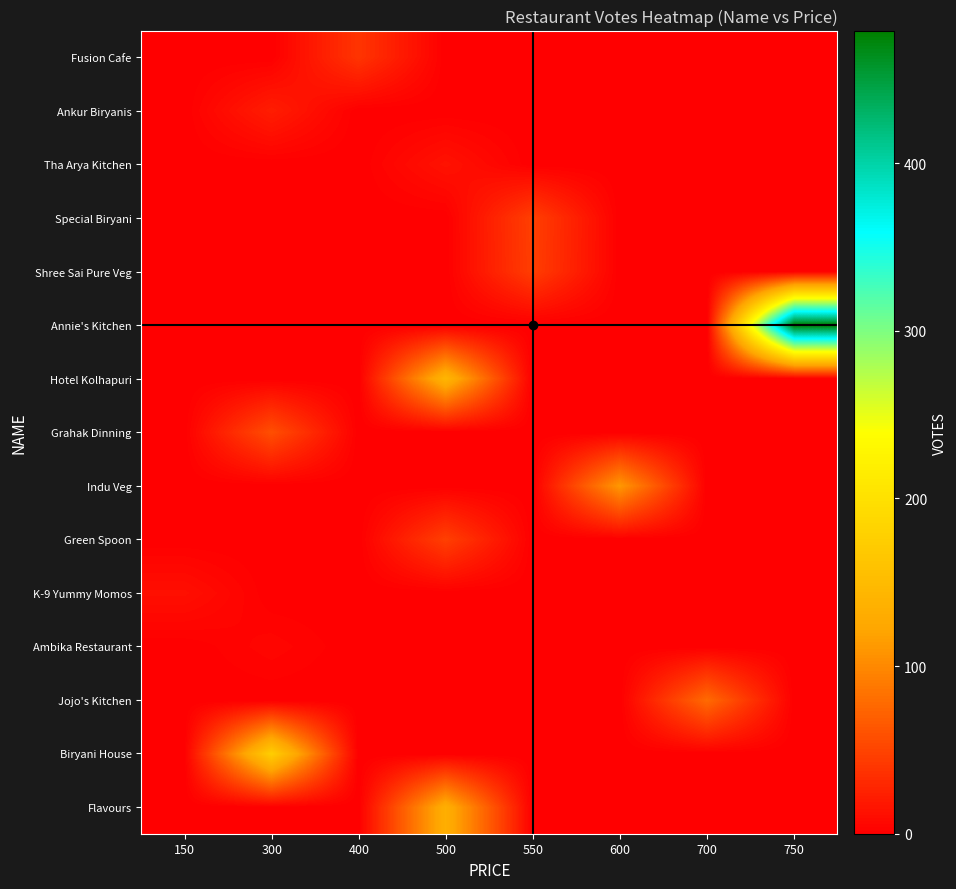

Which series changed the most between 150 and 550?

Special Biryani